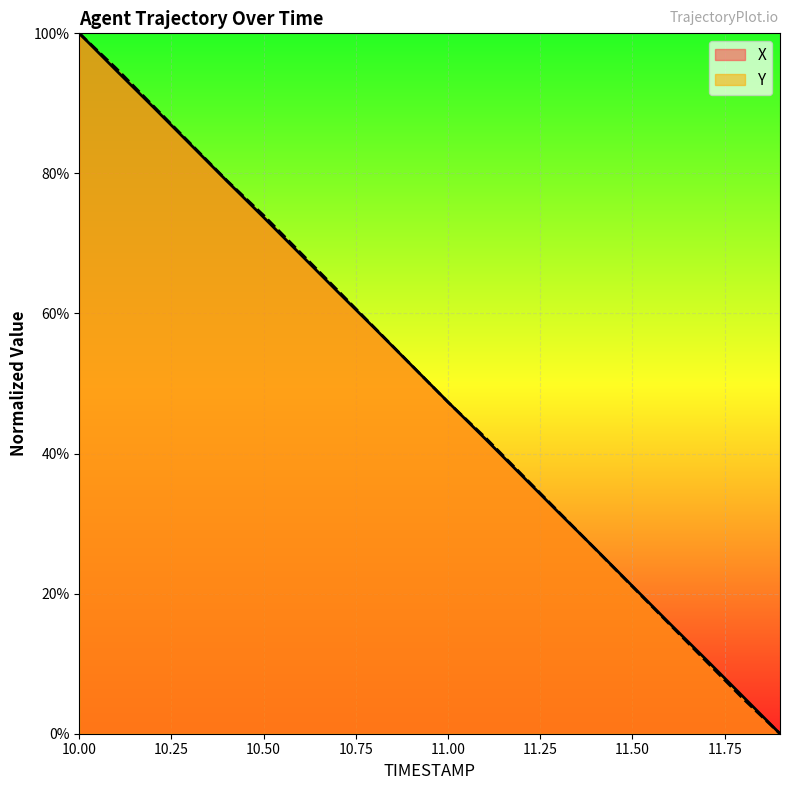

What is the difference between the maximum and minimum values in the Y series?

100.0